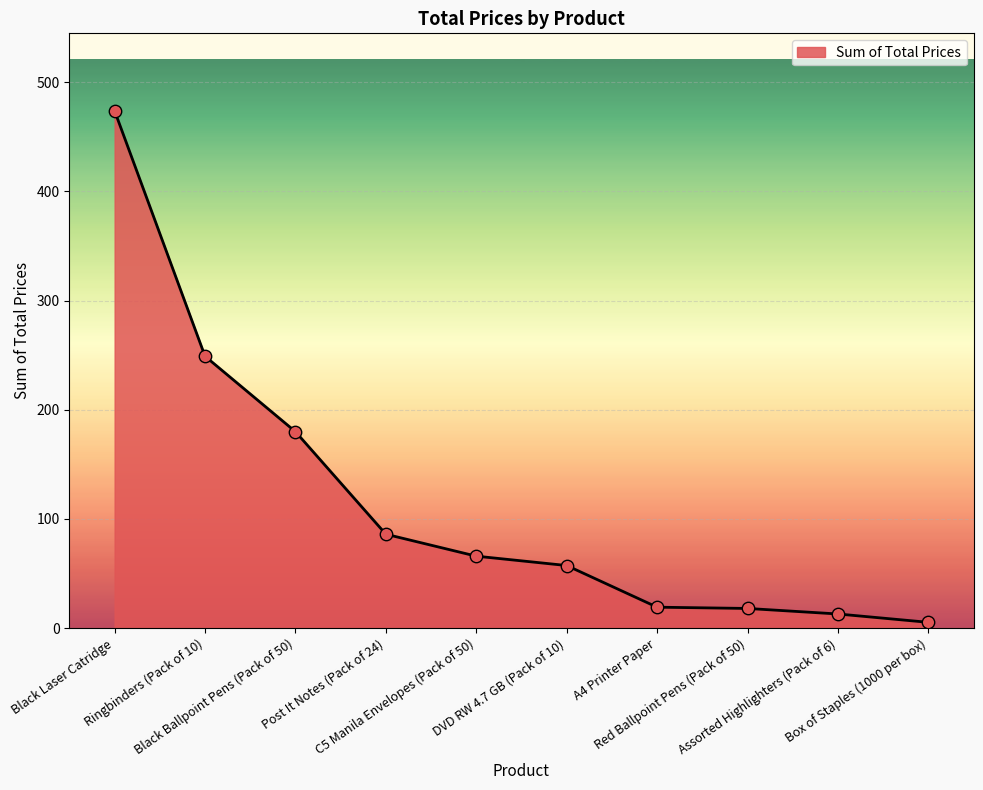

Approximately how many times larger is the value at DVD RW 4.7 GB (Pack of 10) compared to C5 Manila Envelopes (Pack of 50)?

0.9